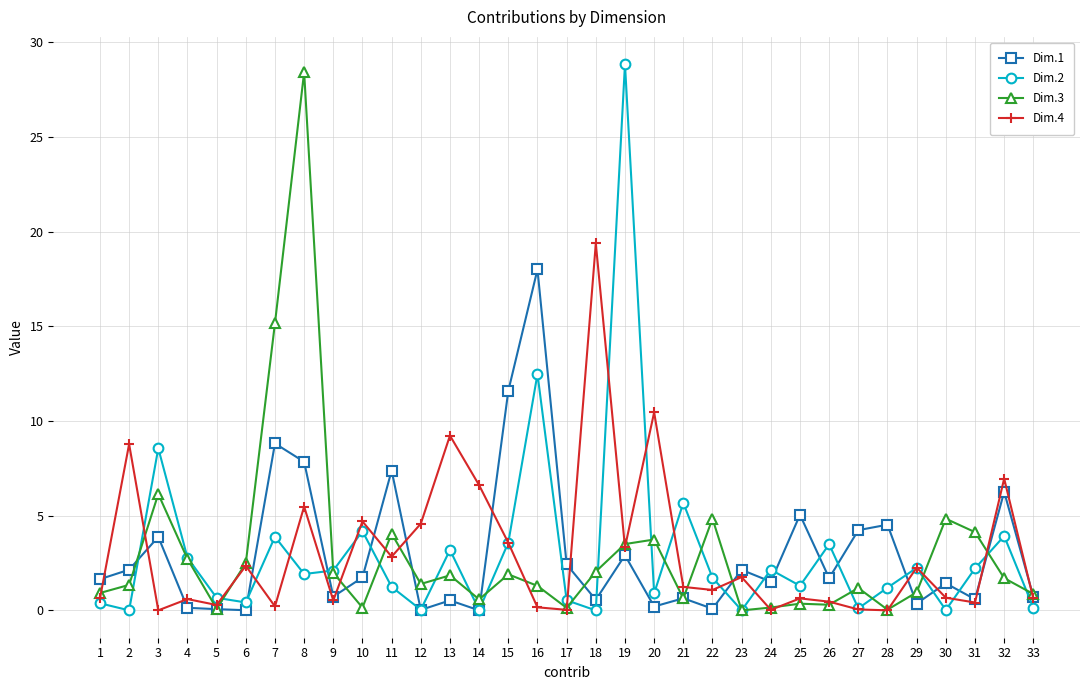

Is the value of Dim.1 at 7 greater than the value of Dim.4 at 10?

Yes